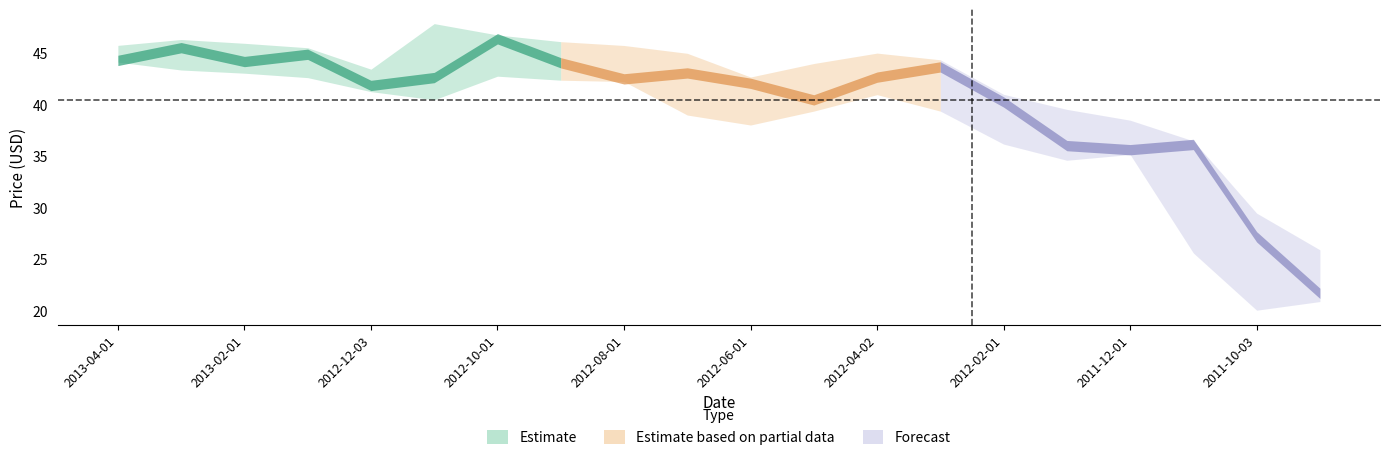

In low, how many points are lower than both neighbors (excluding endpoints)?

4